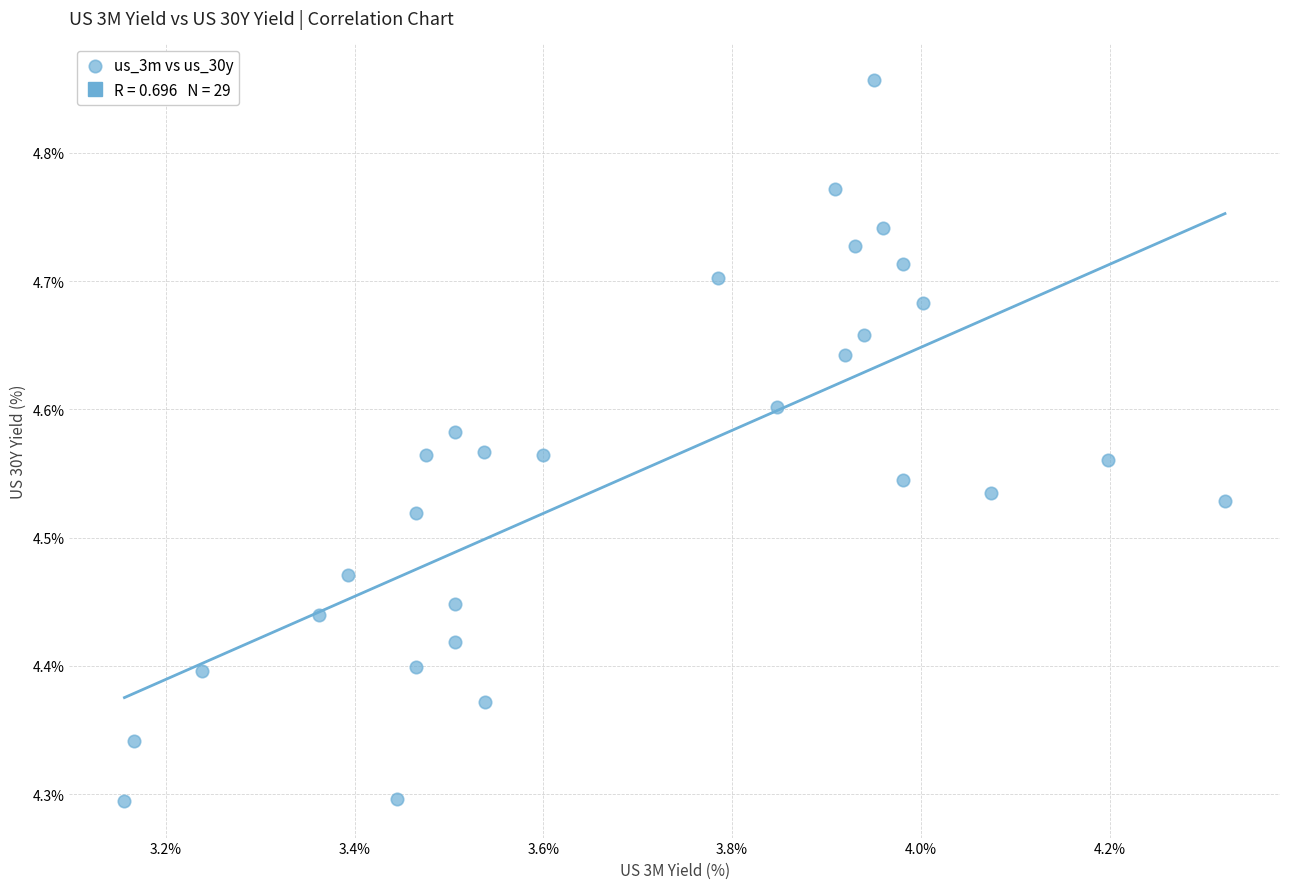

What is the range of Y values (max minus min)?

0.6